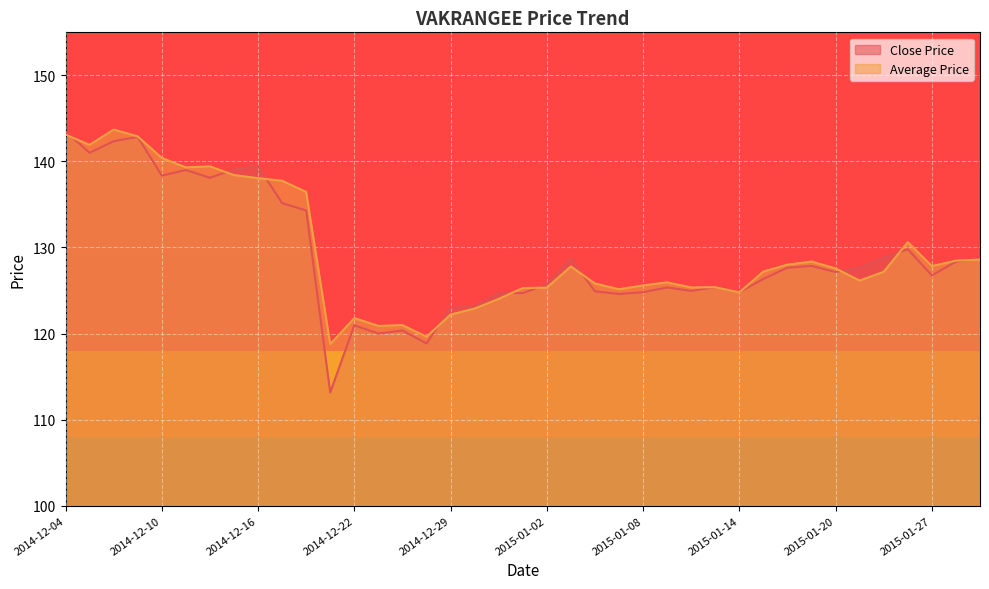

Which category has the highest value in the Close Price series?

2014-12-04